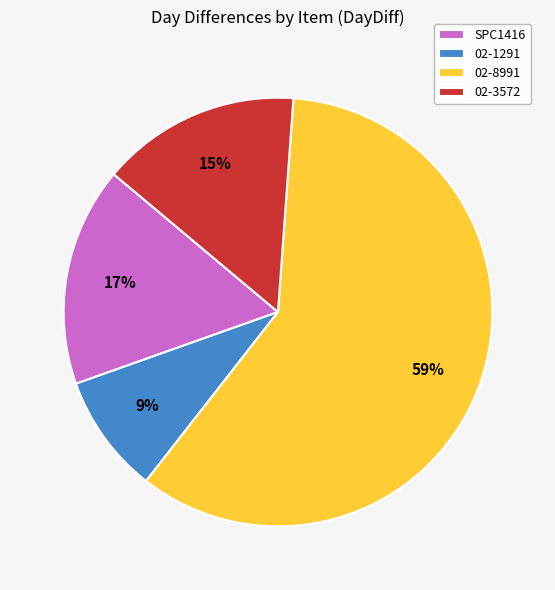

Which has a higher value, 02-3572 or 02-1291?

02-3572